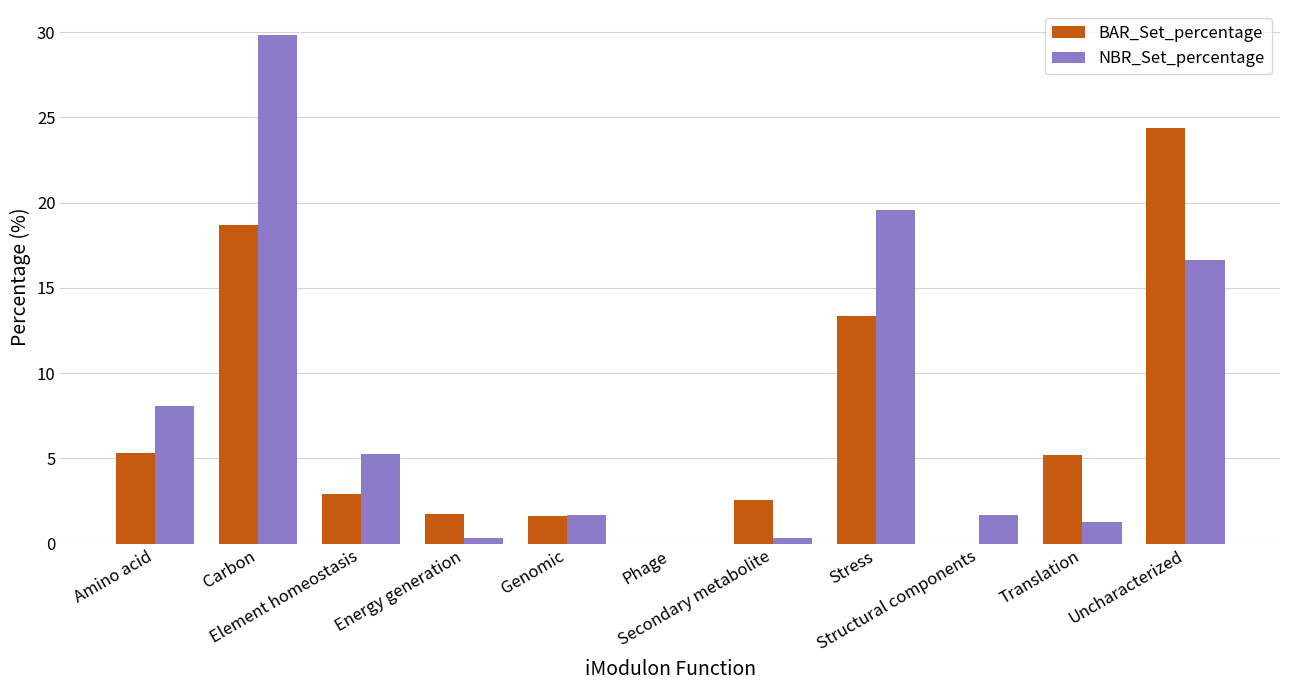

What is the total value across all series at Energy generation?

2.1